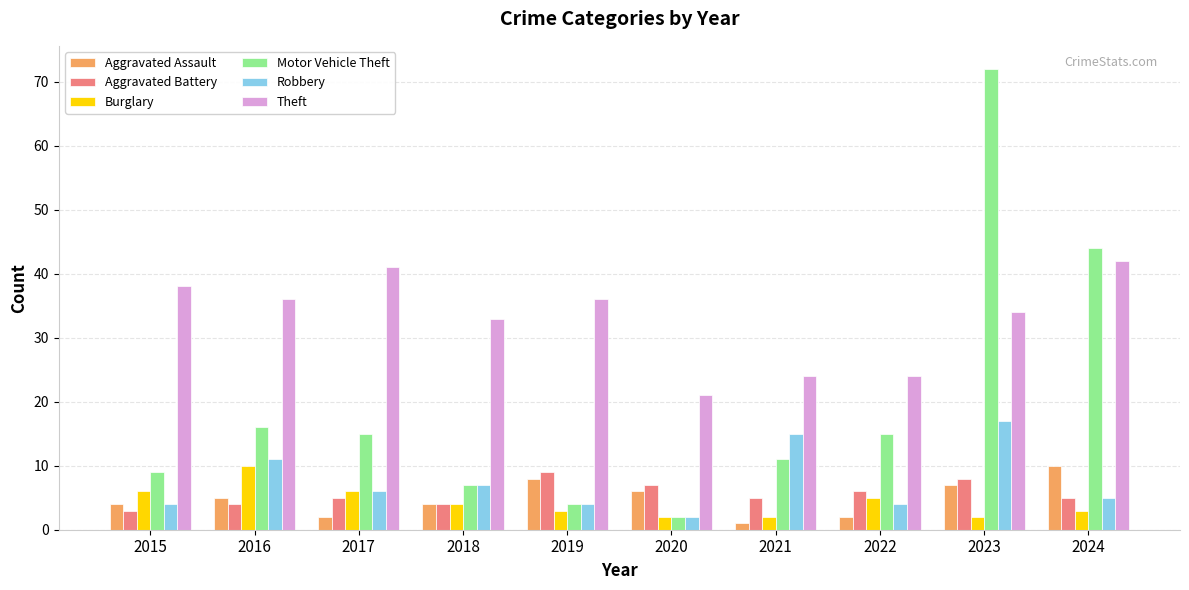

Which category has the lowest value in the Theft series?

2020